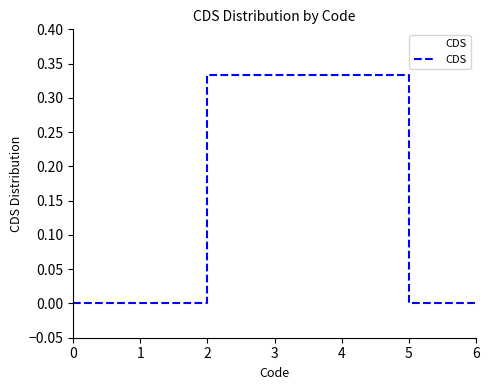

Is this an area chart (filled region under the line)?

No